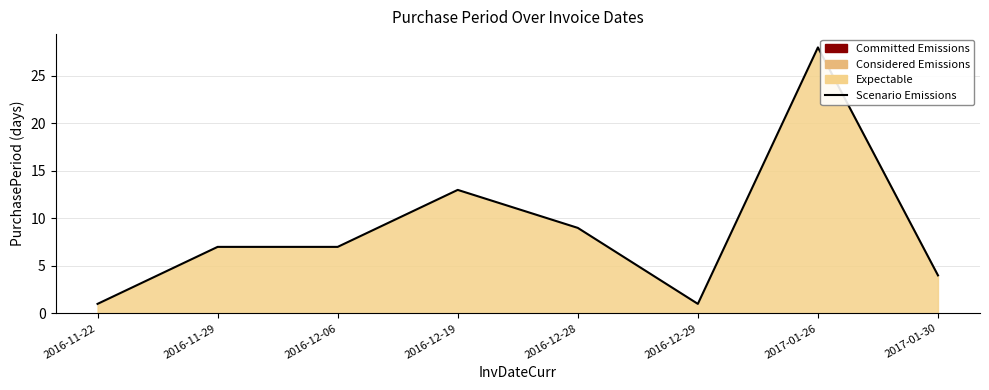

True or false: the data has more than 2 interior local peaks.

False